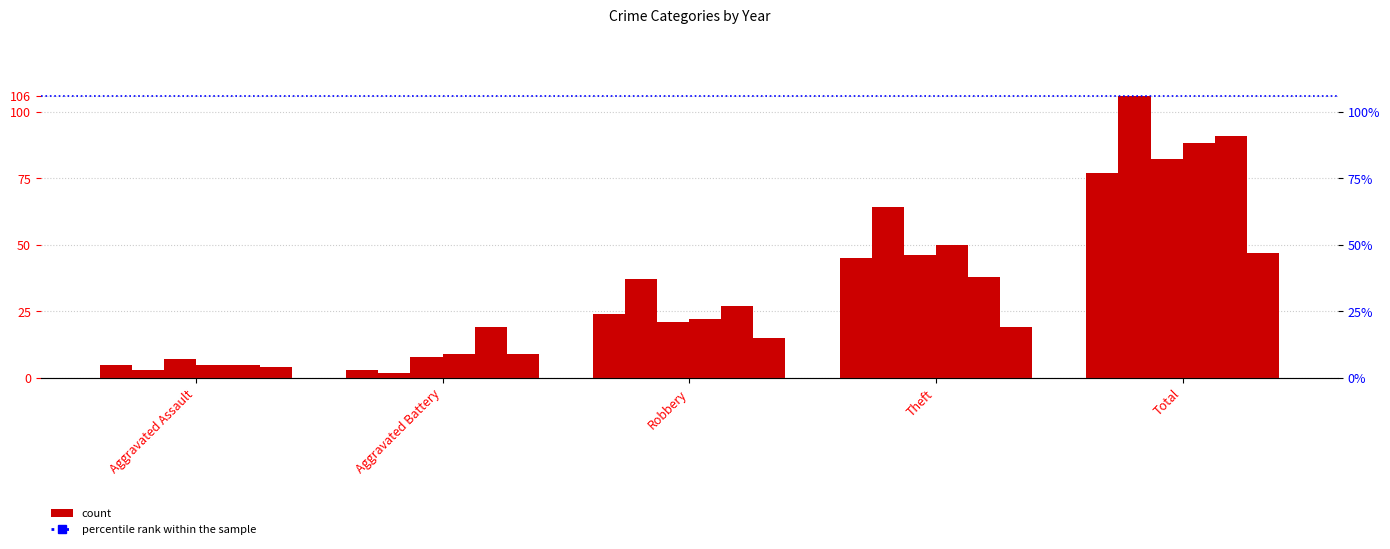

What is the value of the 2018 bar at the 5th from the left?

88